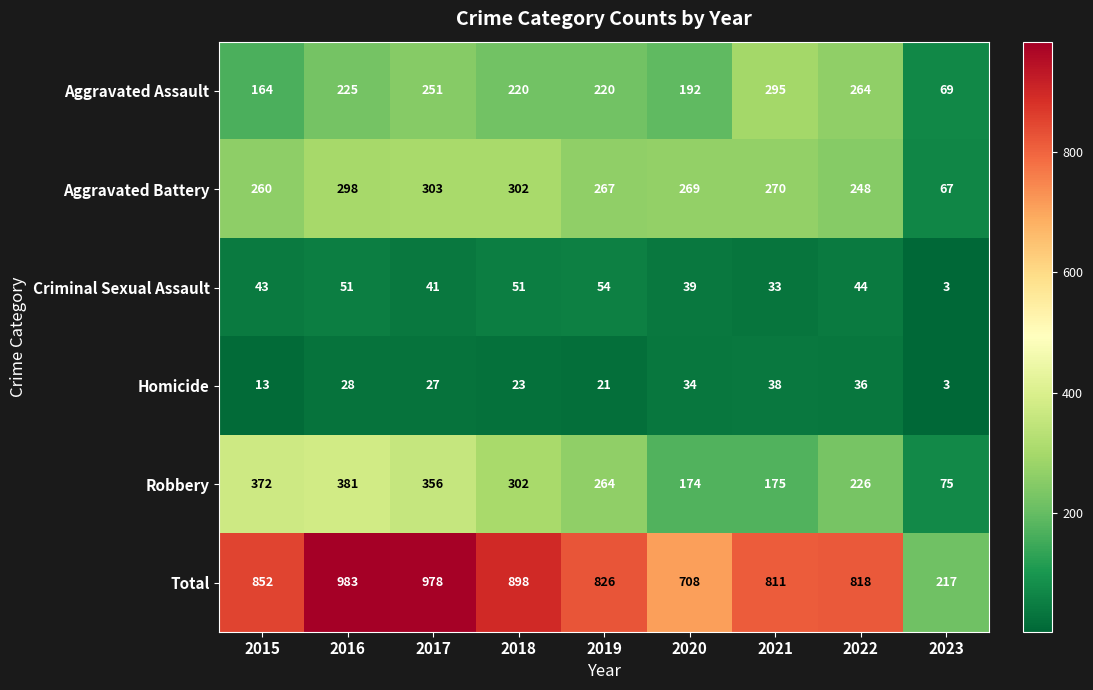

Between 2015 and 2016, which series saw the biggest shift?

Total